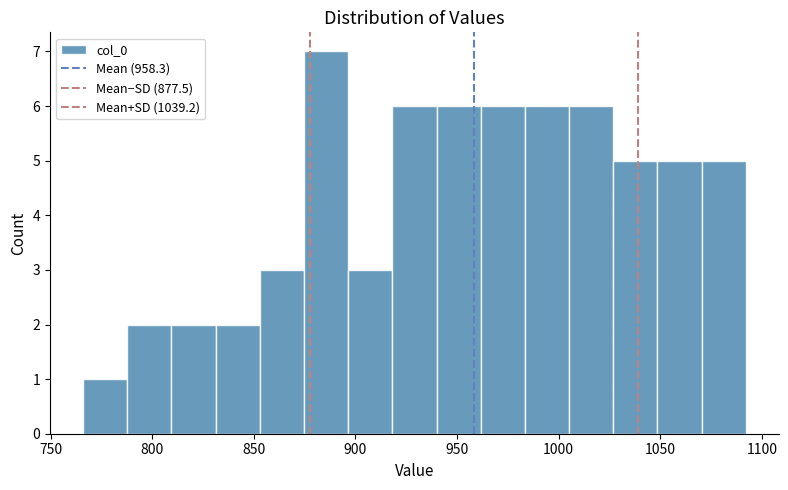

Reading left to right, list every bar in this chart as the range it spans on the x-axis followed by its height. Neither the bar edges nor the heights are printed on the chart, so give them approximately, as read against the axes.

765 to 790: 1
790 to 810: 2
810 to 830: 2
830 to 855: 2
855 to 875: 3
875 to 895: 7
895 to 920: 3
920 to 940: 6
940 to 960: 6
960 to 985: 6
985 to 1005: 6
1005 to 1025: 6
1025 to 1050: 5
1050 to 1070: 5
1070 to 1090: 5